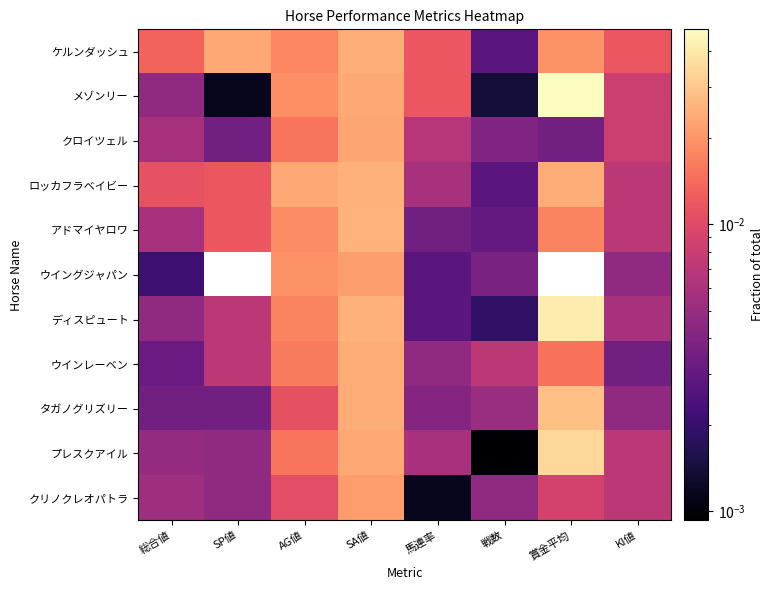

At how many categories does at least one series exceed 0?

8